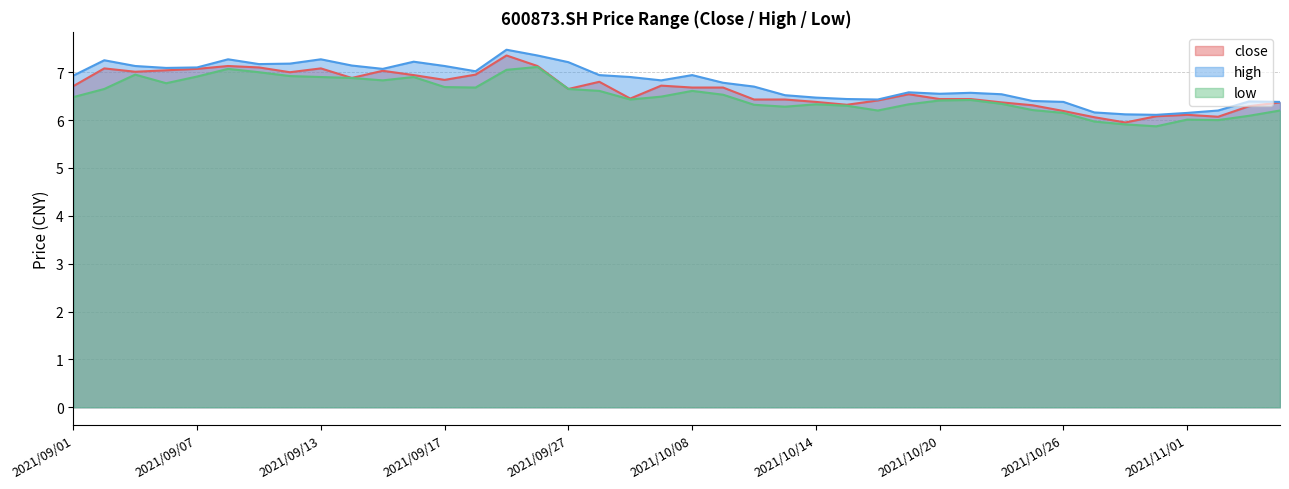

What is the difference between the highest and lowest values at 2021/09/23?

0.4